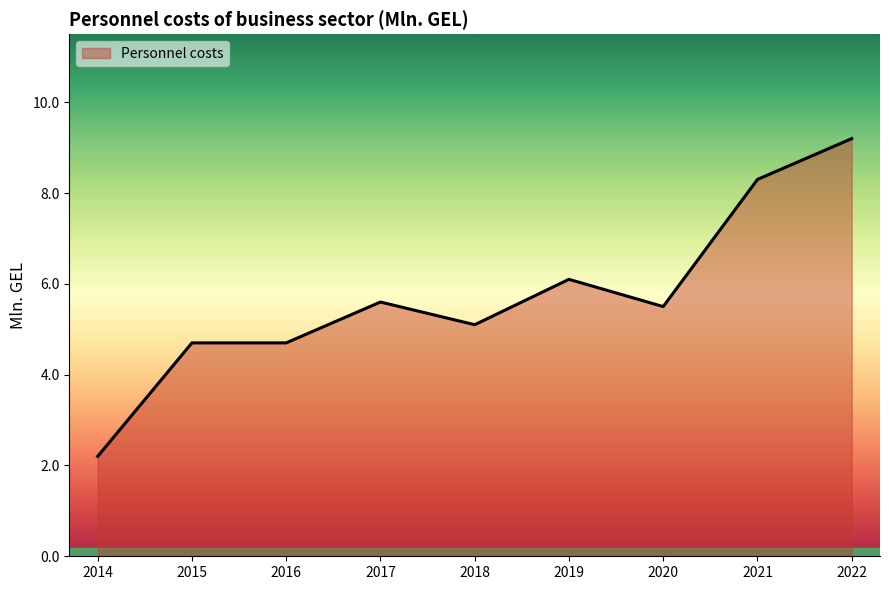

What is the greatest value displayed?

9.2